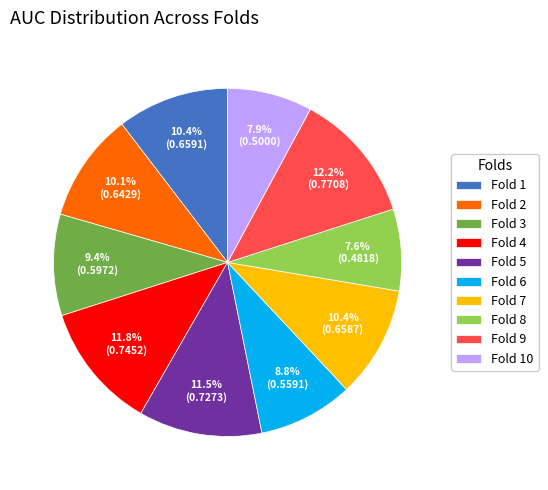

What percentage is NOT represented by Fold 8?

92.4%